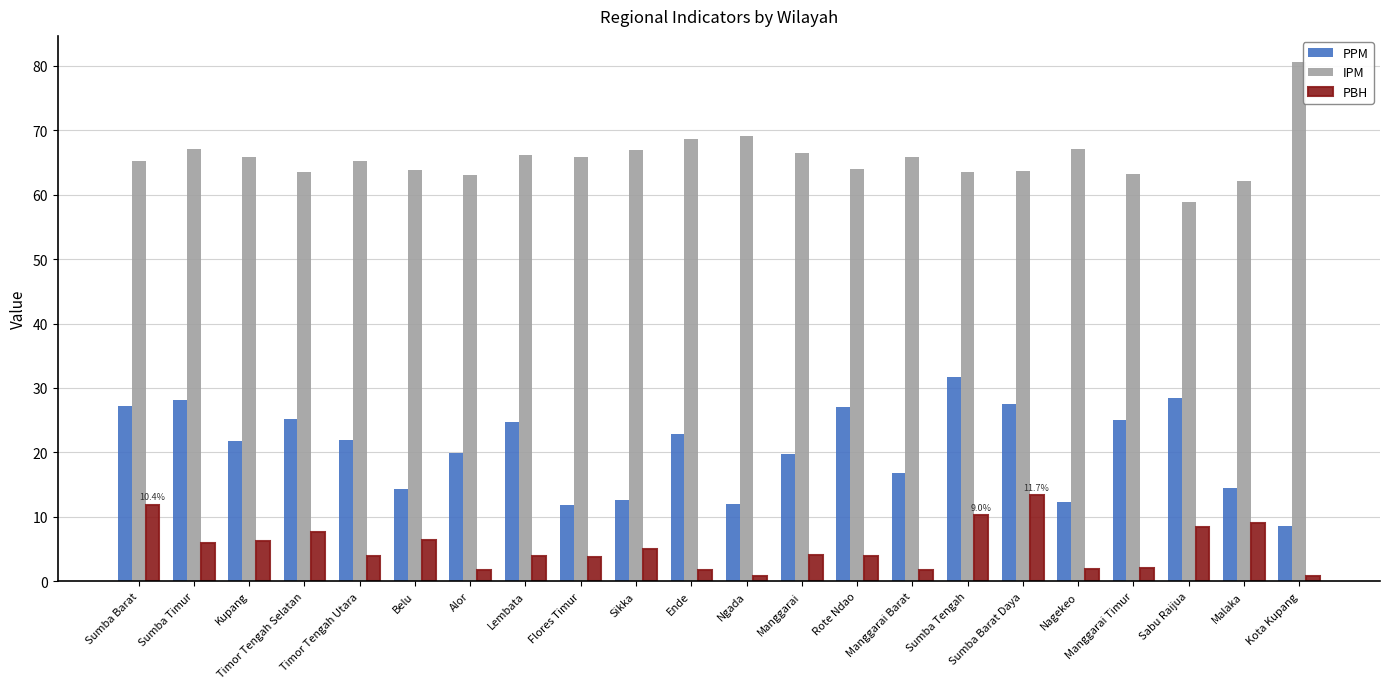

Which series has the largest total across all categories?

IPM